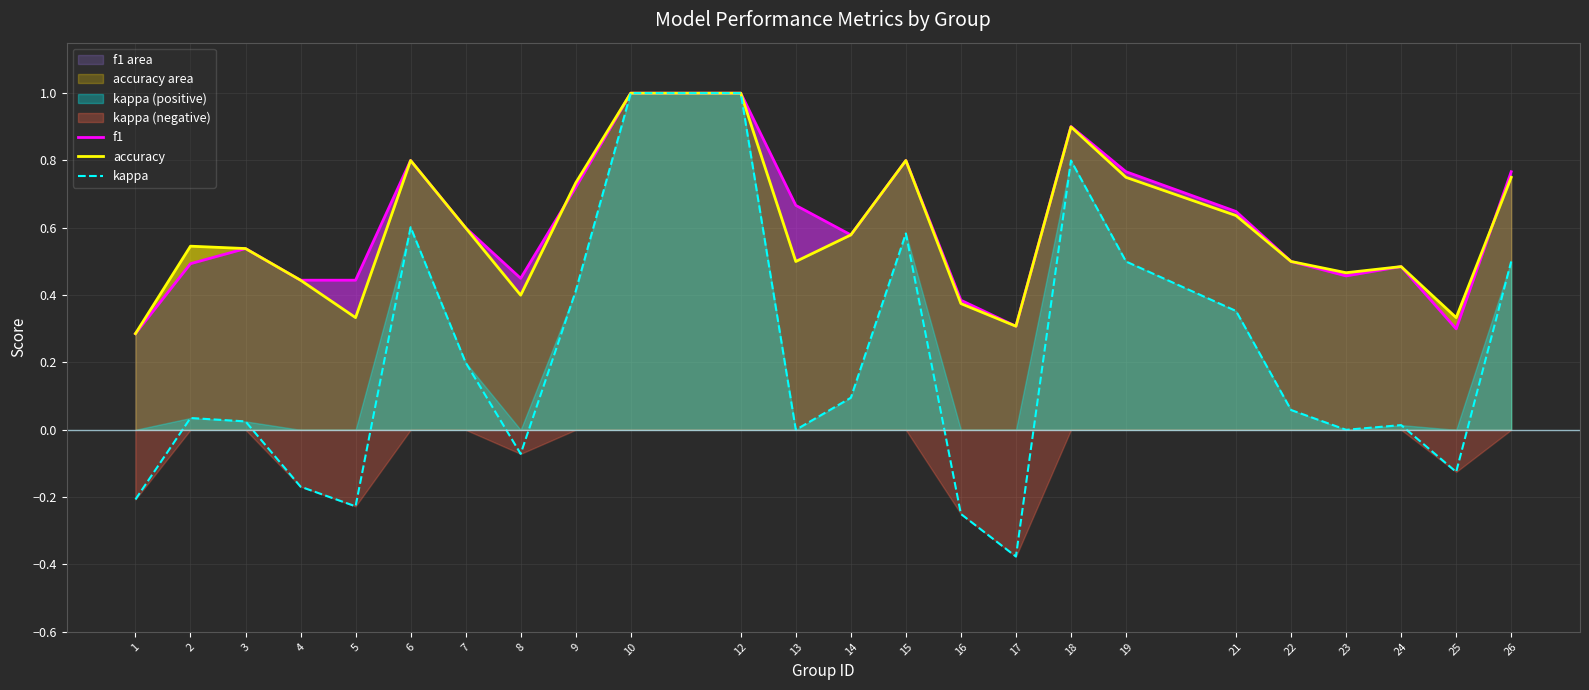

Which has a higher value, 9 or 5?

9